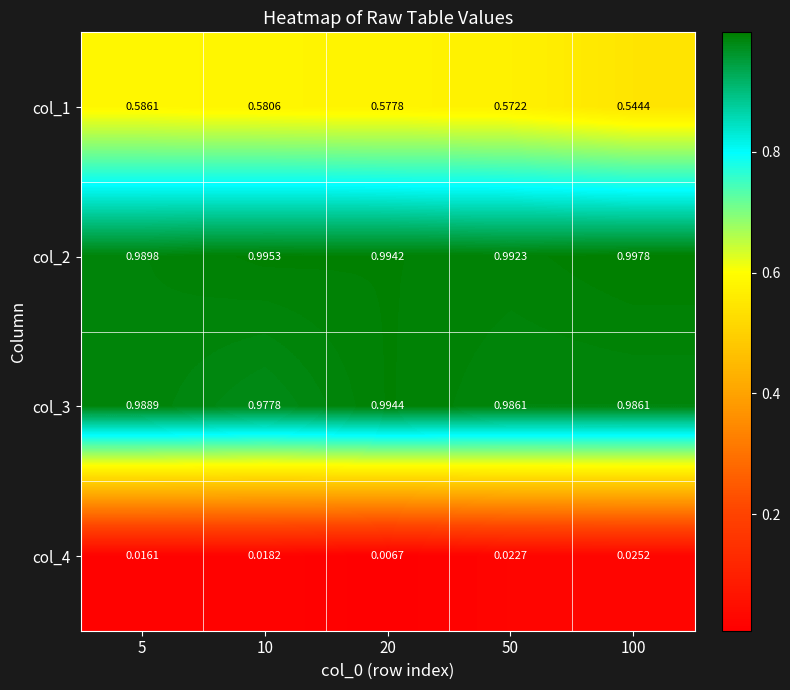

Which series changed the most between 5 and 100?

col_1